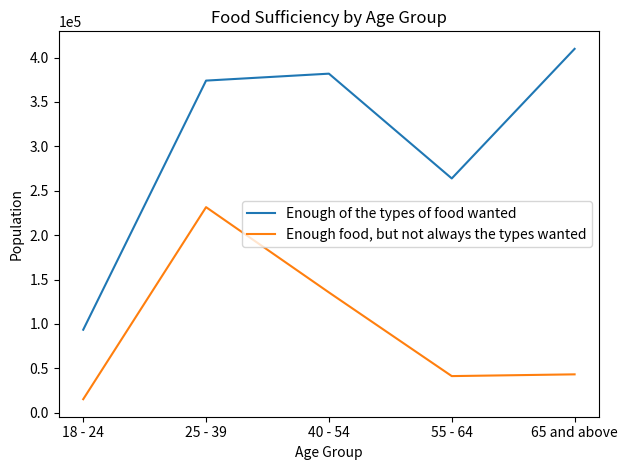

How many categories are shown in the chart?

5